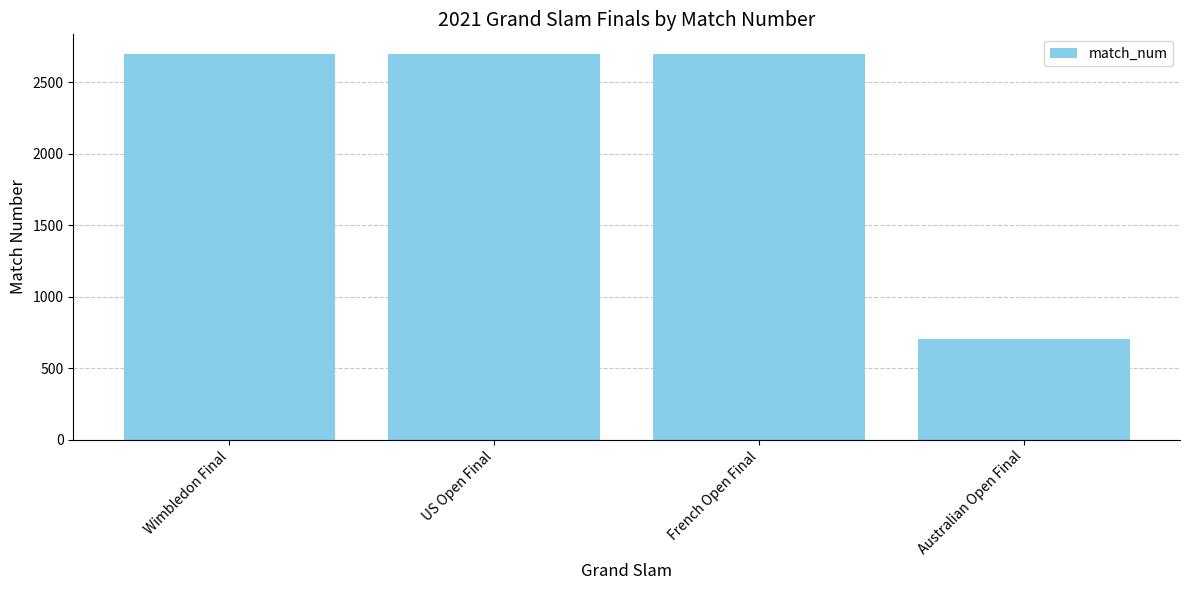

Reading right to left, transcribe all the data shown in this chart.

Australian Open Final=701	French Open Final=2701	US Open Final=2701	Wimbledon Final=2701